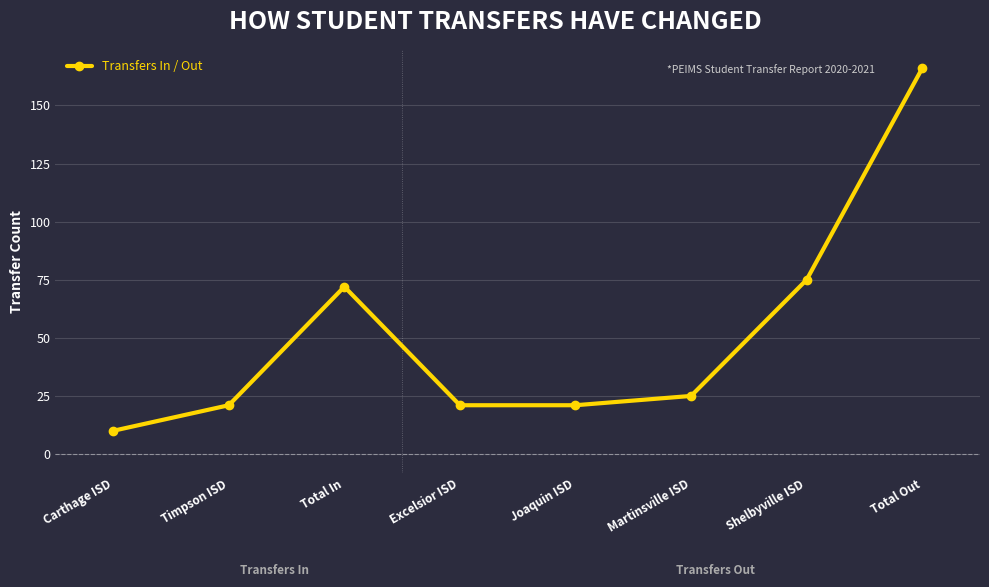

What is the ratio of the value at Shelbyville ISD to the value at Total In?

1.0